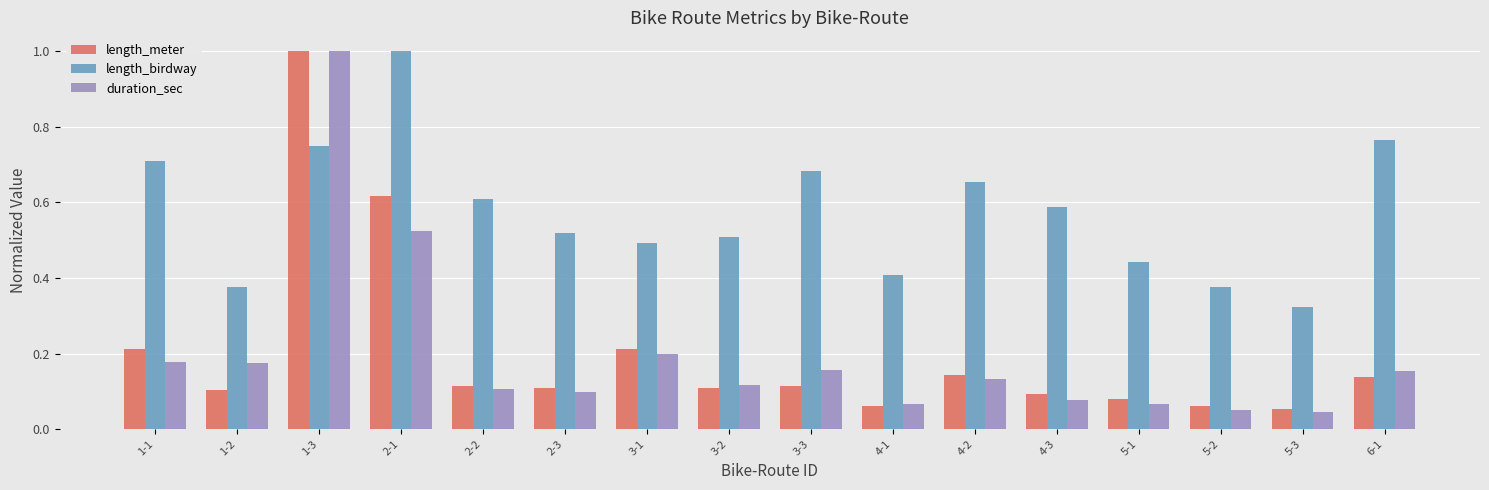

What is the total value across all series at 2-1?

2.1